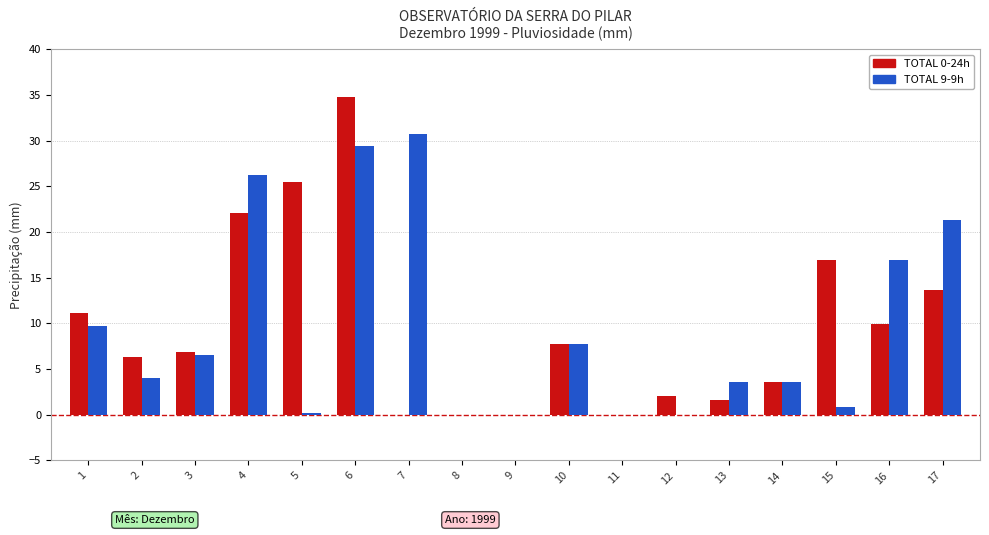

The value of TOTAL 0-24h at 14 is 1.8. True or false?

False